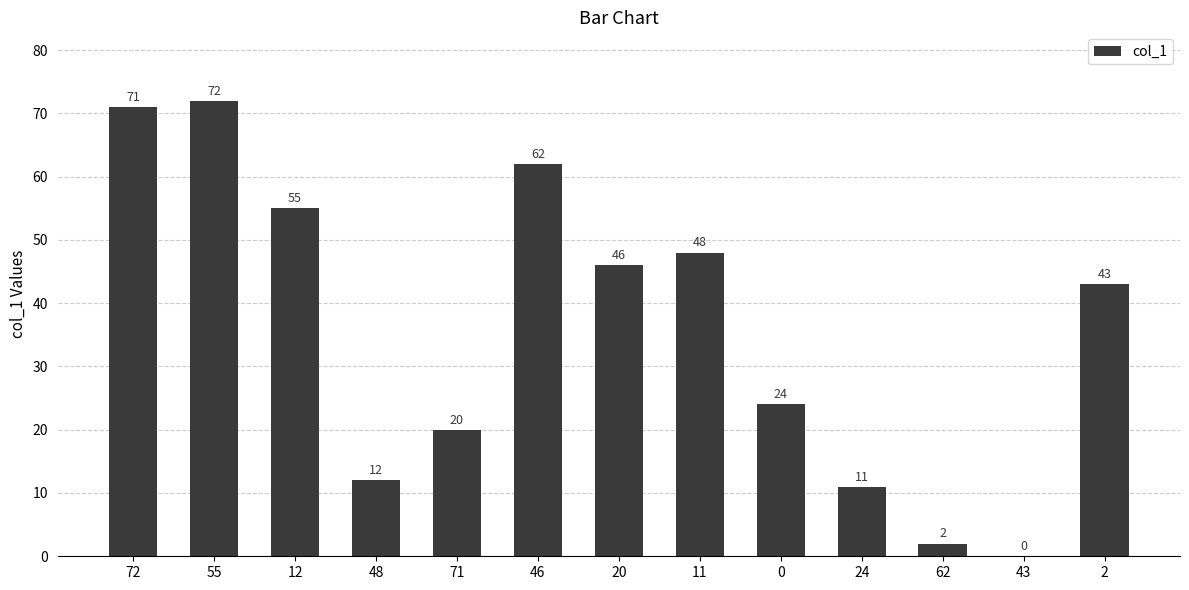

Between 71 and 12, which is larger?

12